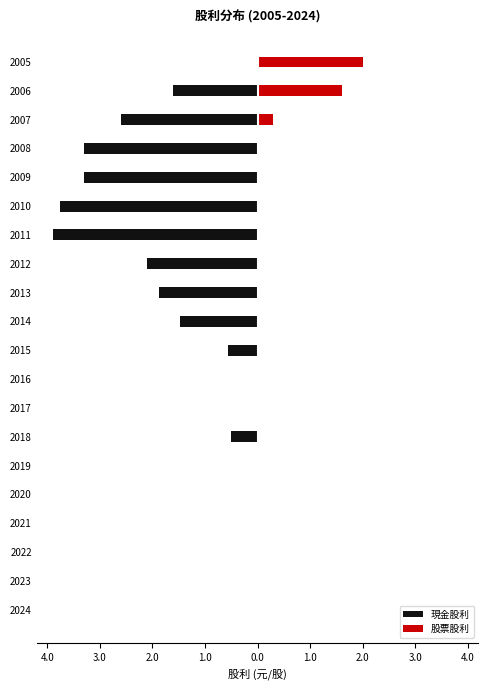

Rank the series at 2018 from lowest to highest value.

現金股利, 股票股利